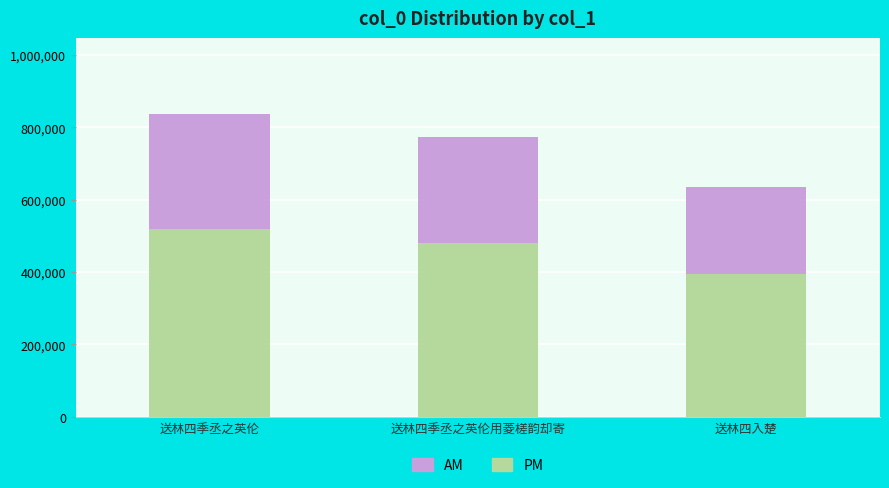

What are all the series names shown in the legend?

AM, PM